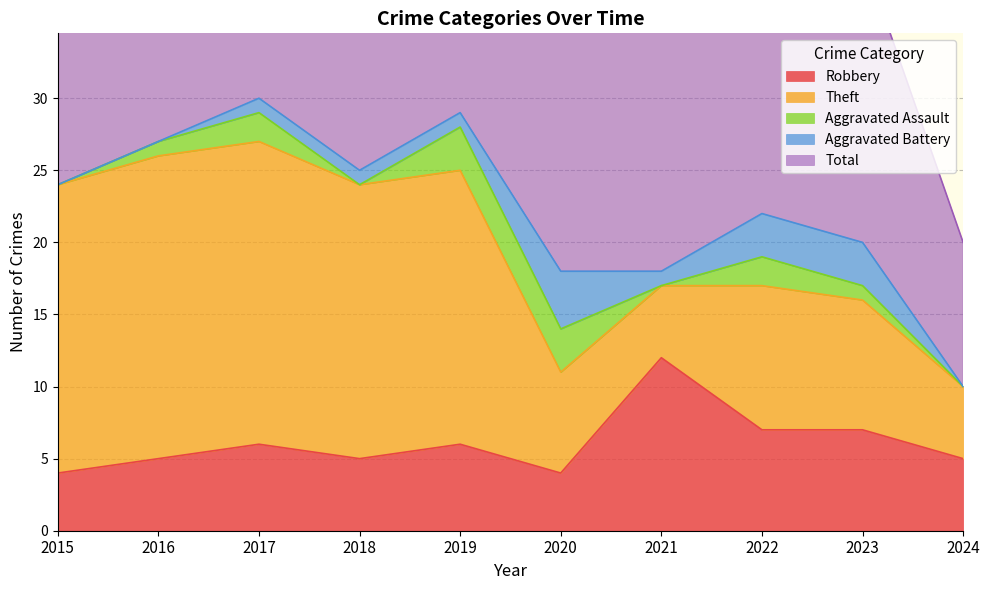

What is the average value of the Robbery series?

6